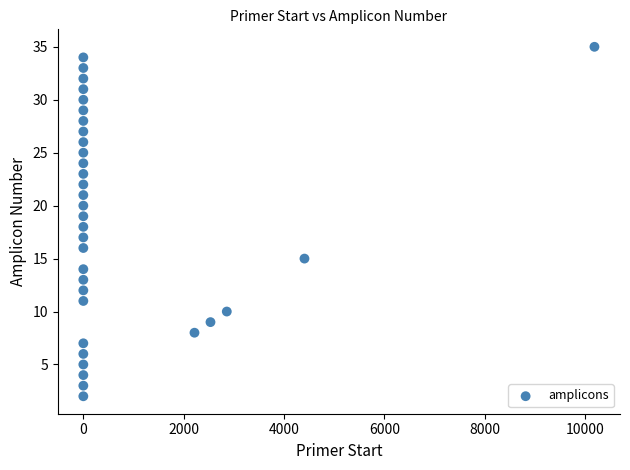

What is the range of X values (max minus min)?

10186